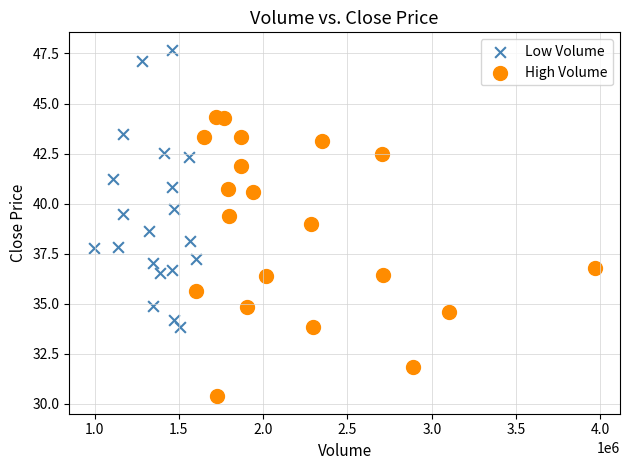

Which series contains the lowest Y value?

High Volume